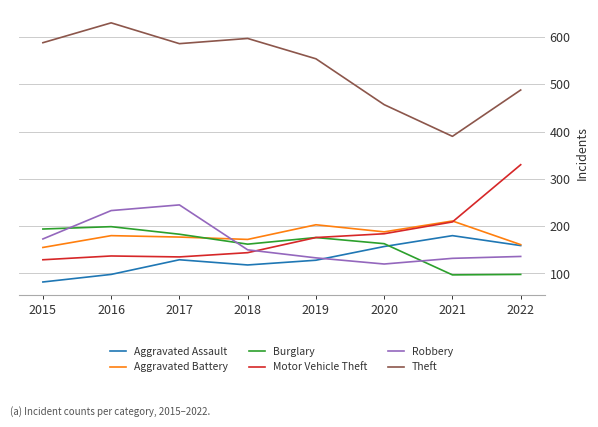

Read the Robbery value at 2016.

233